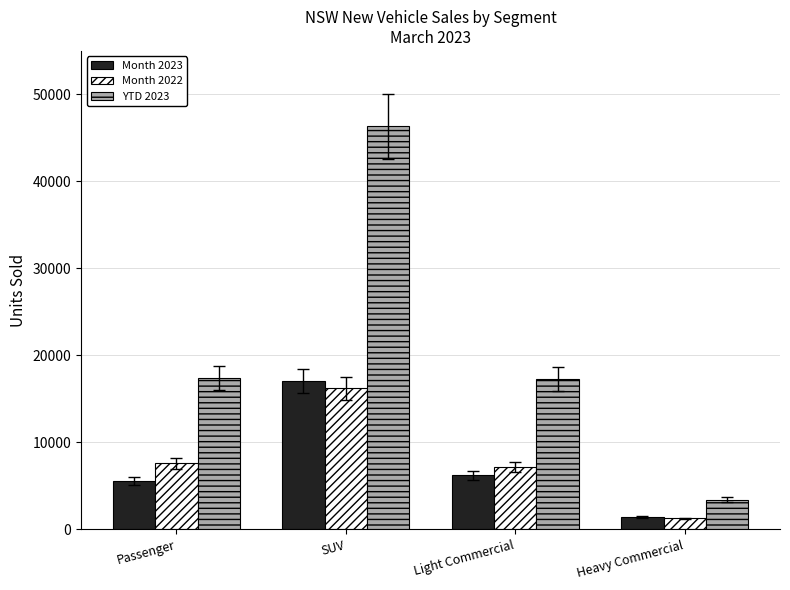

The value of Month 2022 at SUV is 16198. True or false?

True